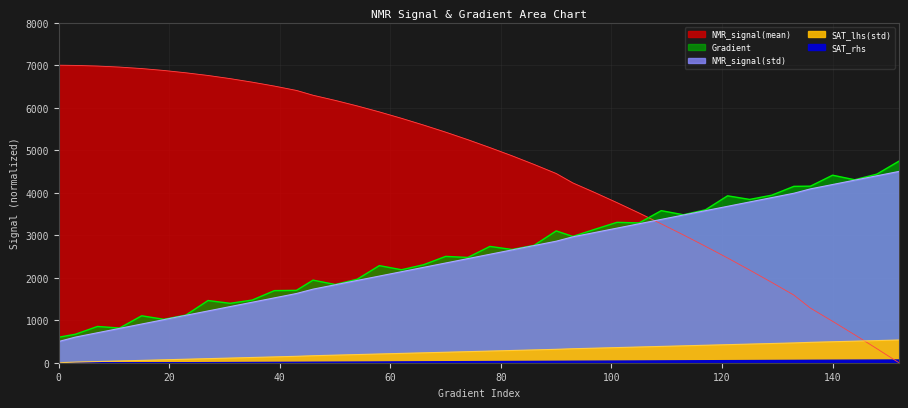

Which series has the largest total across all categories?

NMR_signal(mean)